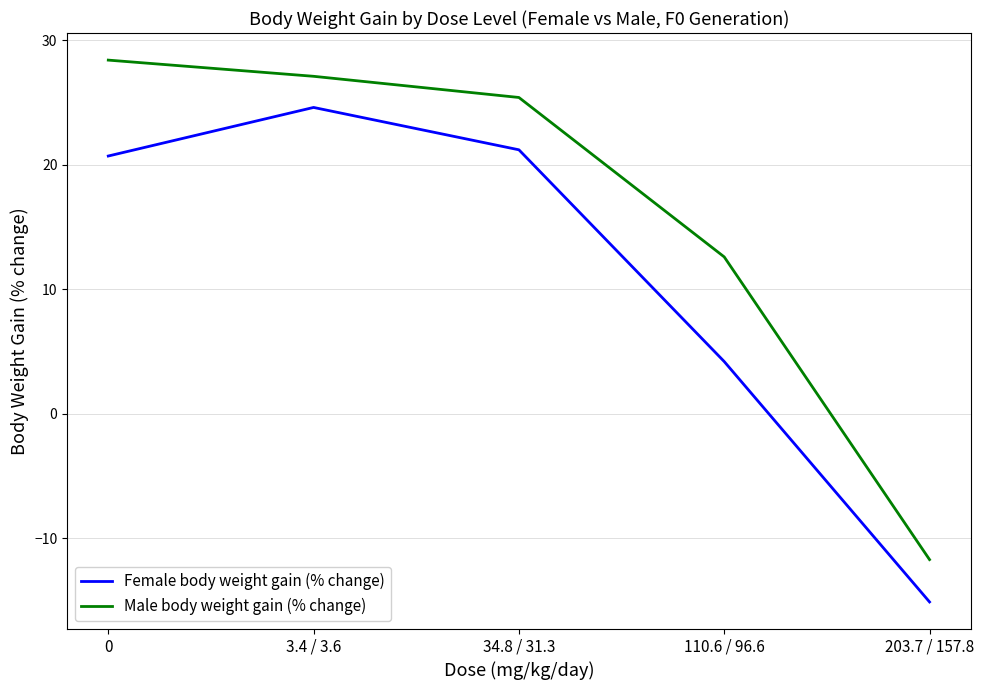

Is the value of Female body weight gain (% change) at 34.8 / 31.3 greater than the value of Male body weight gain (% change) at 34.8 / 31.3?

No